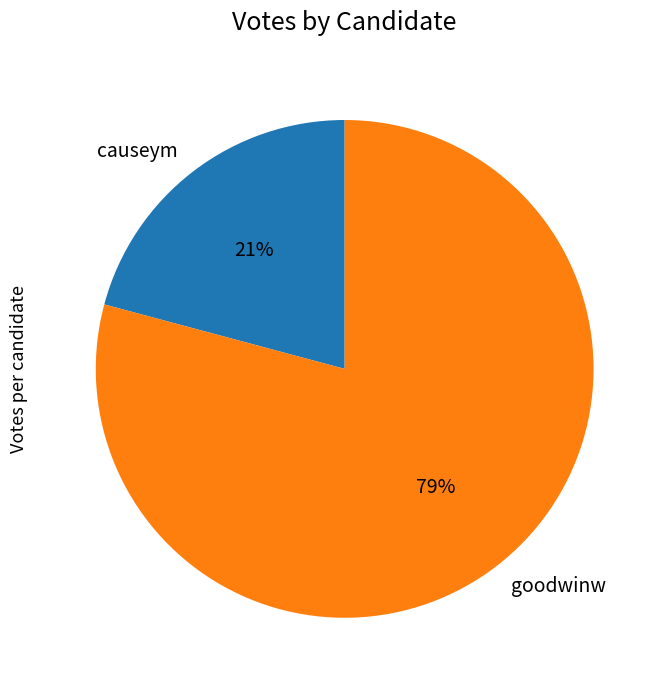

Count the number of slices in the pie.

2